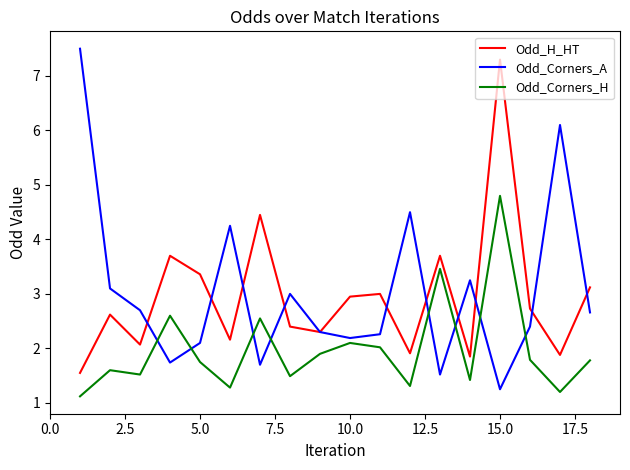

What is the smallest value displayed?

1.1